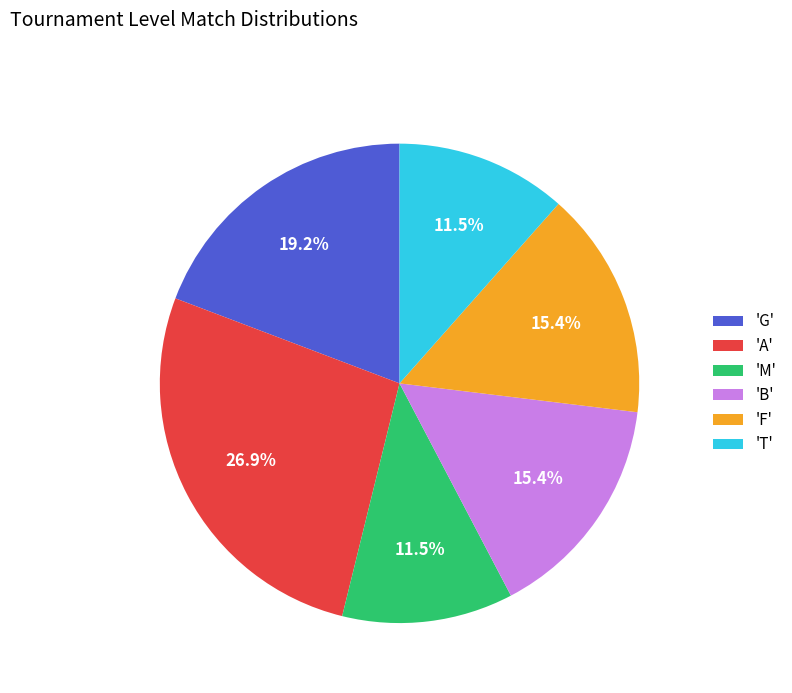

What percentage is NOT represented by 'A'?

73.1%